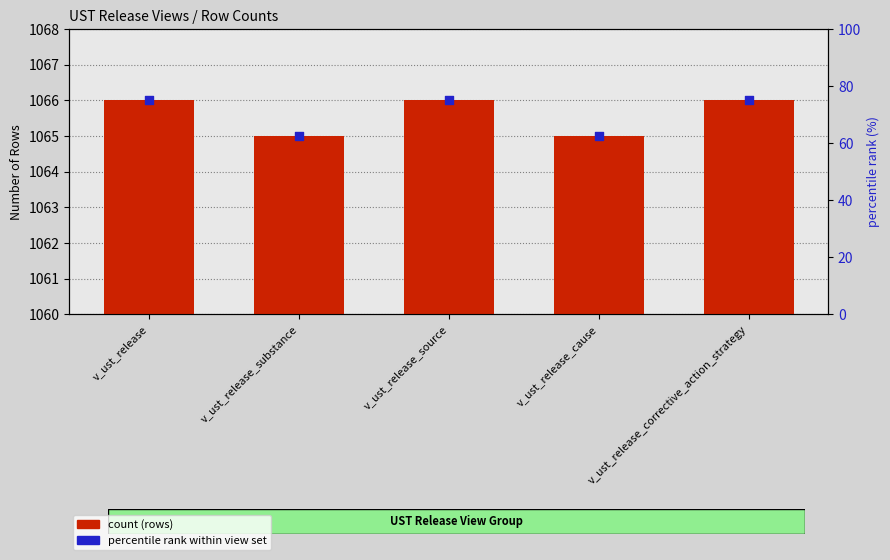

Is the value of percentile rank within view set at v_ust_release greater than the value of Number of Rows at v_ust_release_corrective_action_strategy?

No